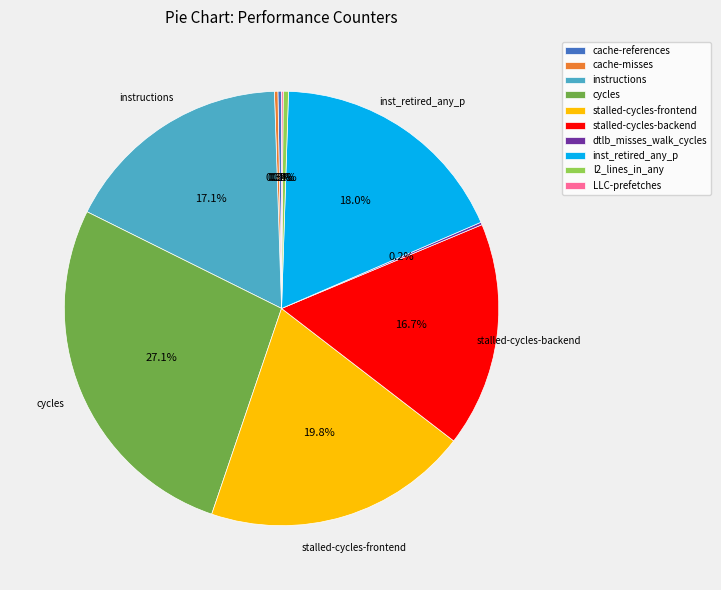

Do stalled-cycles-frontend and stalled-cycles-backend together represent more than half of the pie?

No